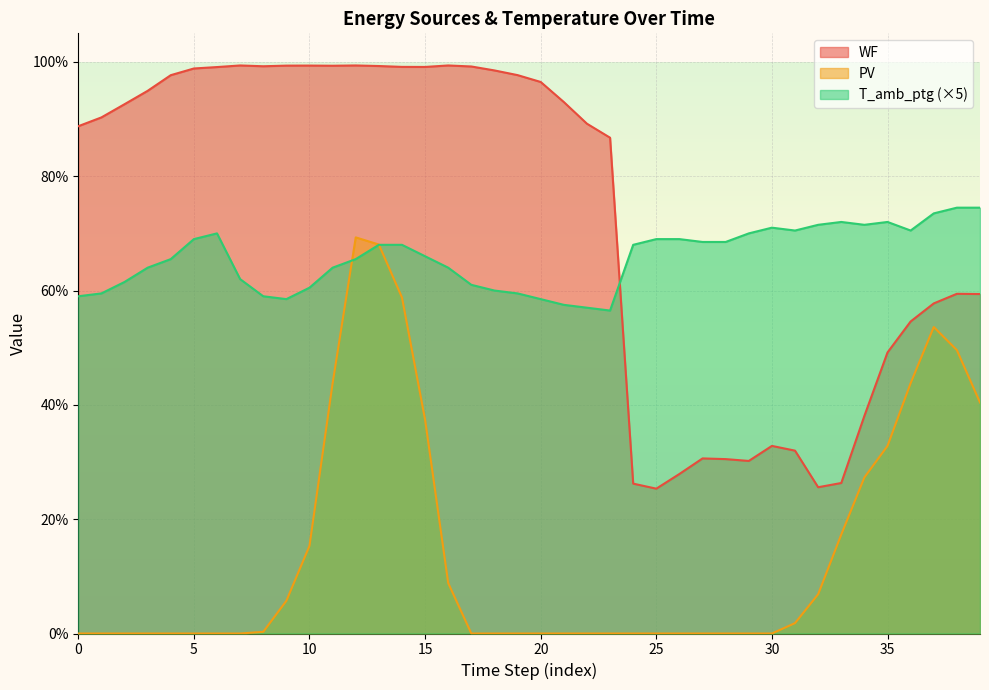

True or false: PV and T_amb_ptg cross at least once.

True